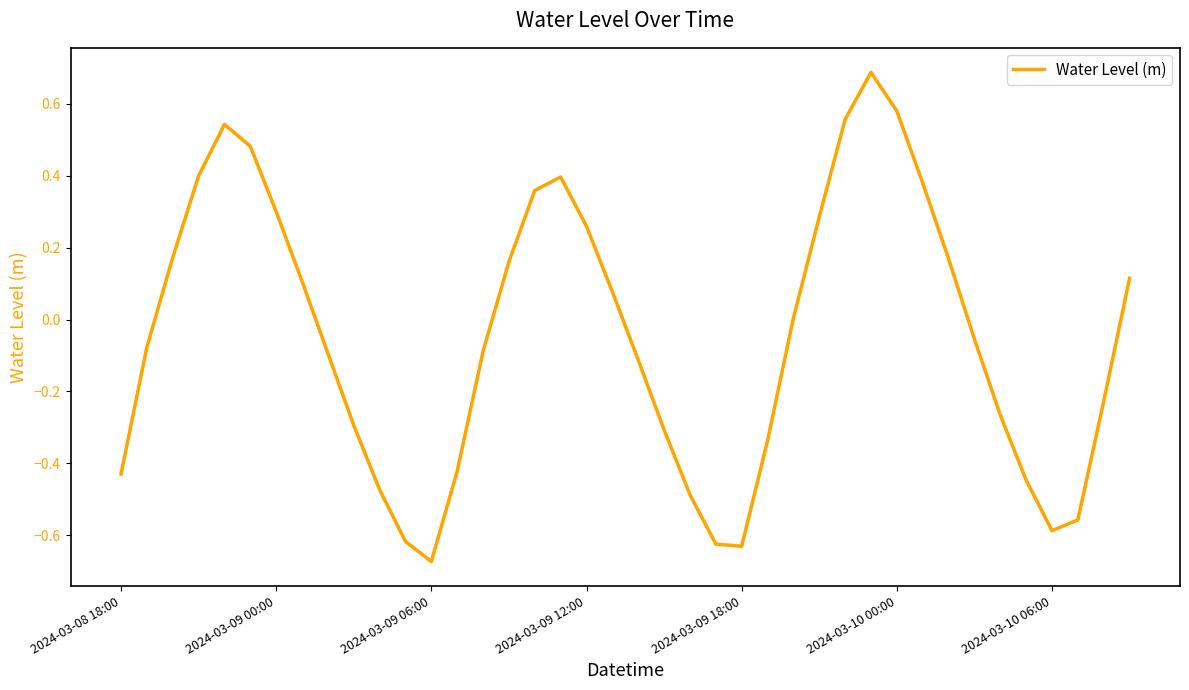

What is the difference between the maximum and minimum values?

1.4